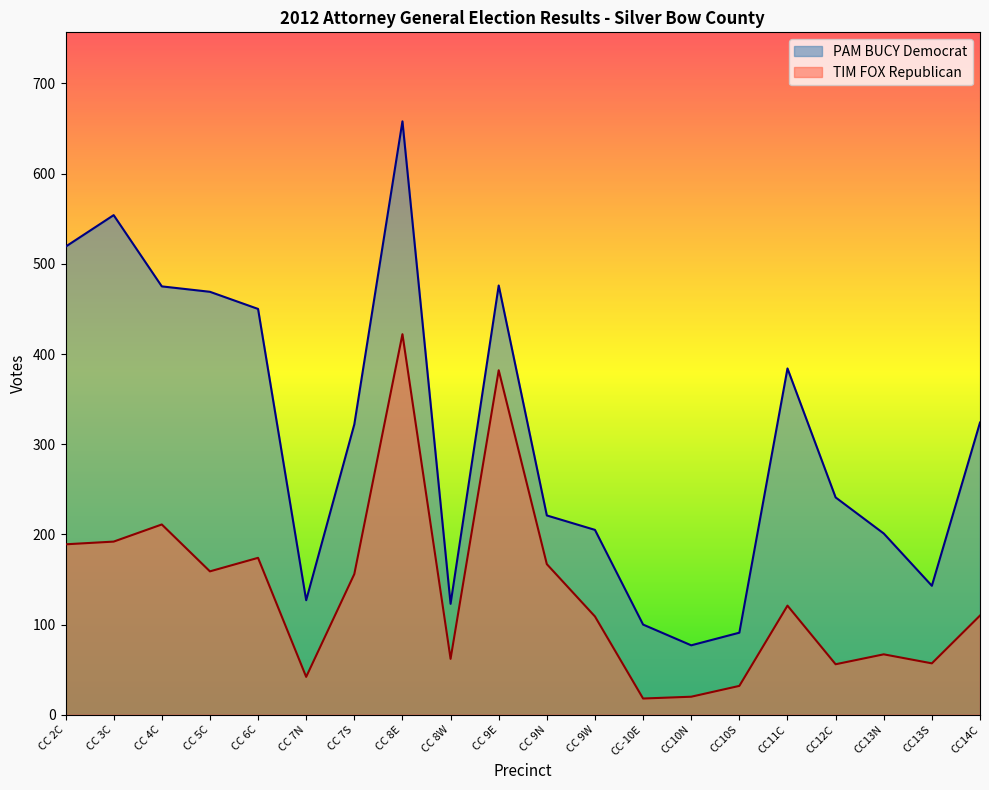

Which series has the largest total across all categories?

PAM BUCY Democrat